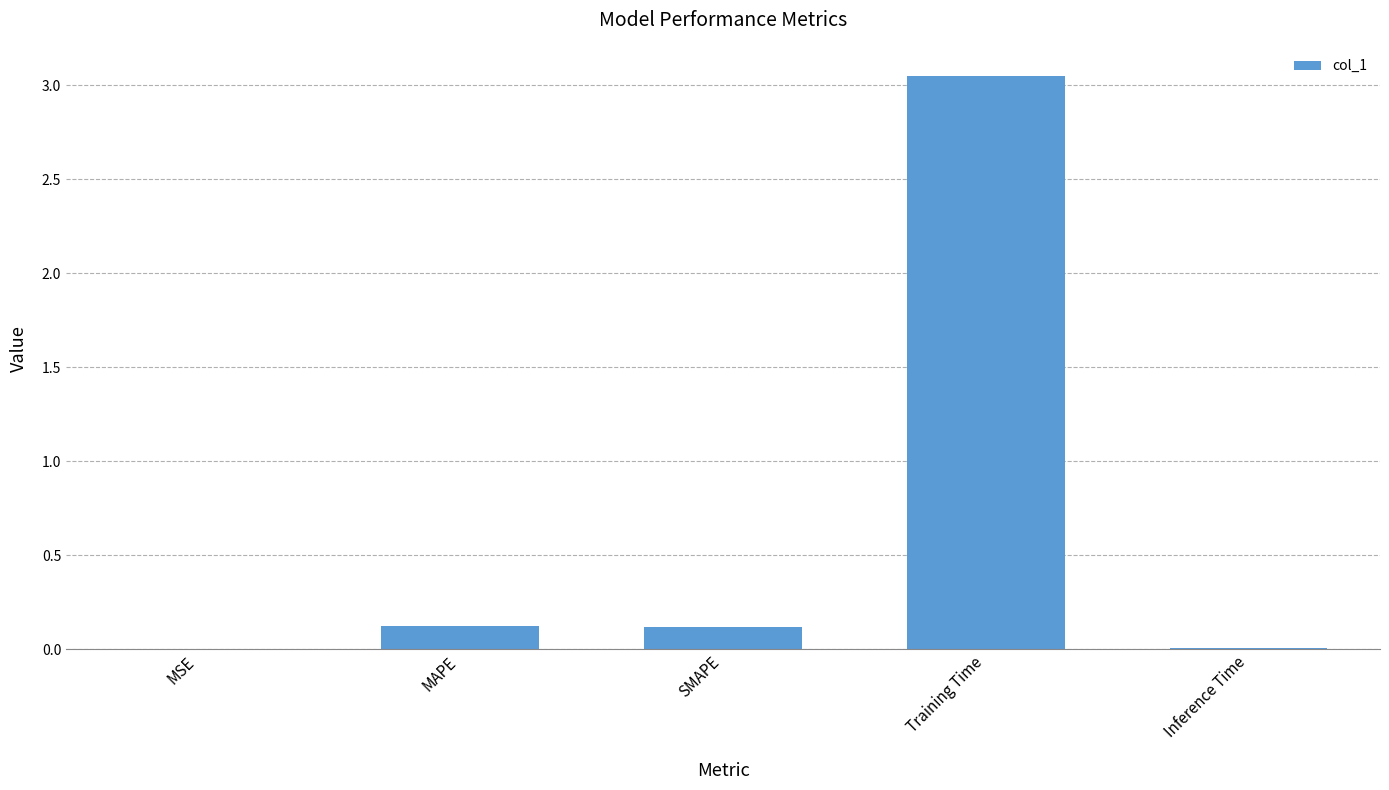

Which has a higher value, Training Time or SMAPE?

Training Time